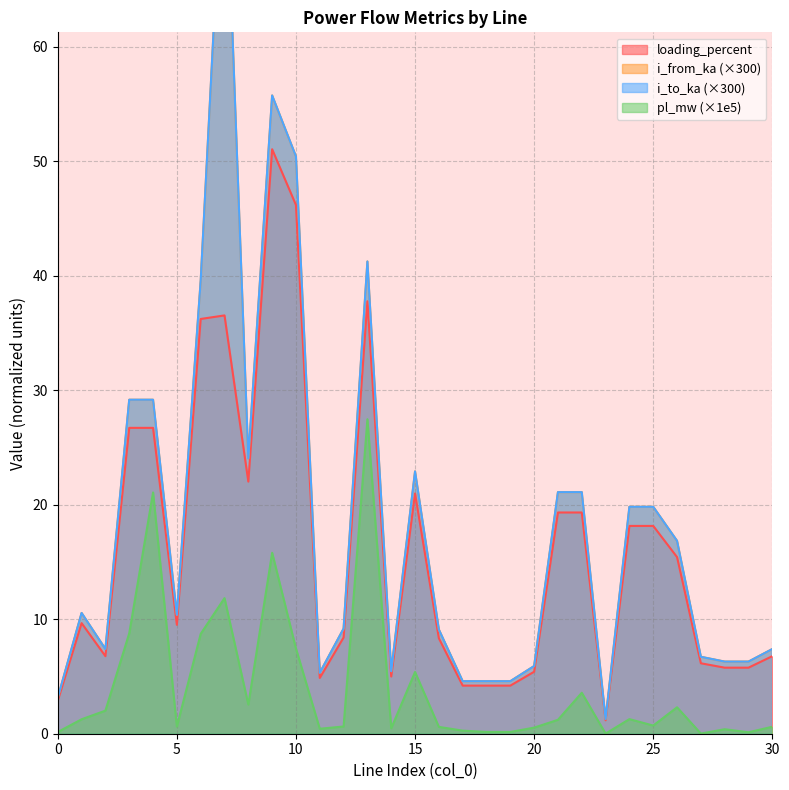

What are all the series names shown in the legend?

pl_mw, i_from_ka, i_to_ka, loading_percent